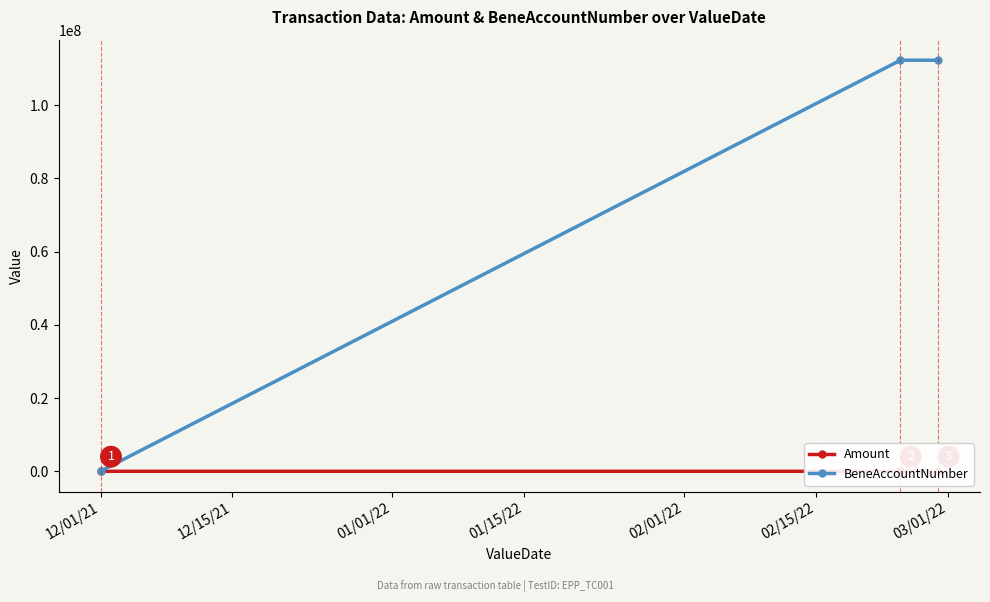

What is the lowest value of the BeneAccountNumber series?

44333